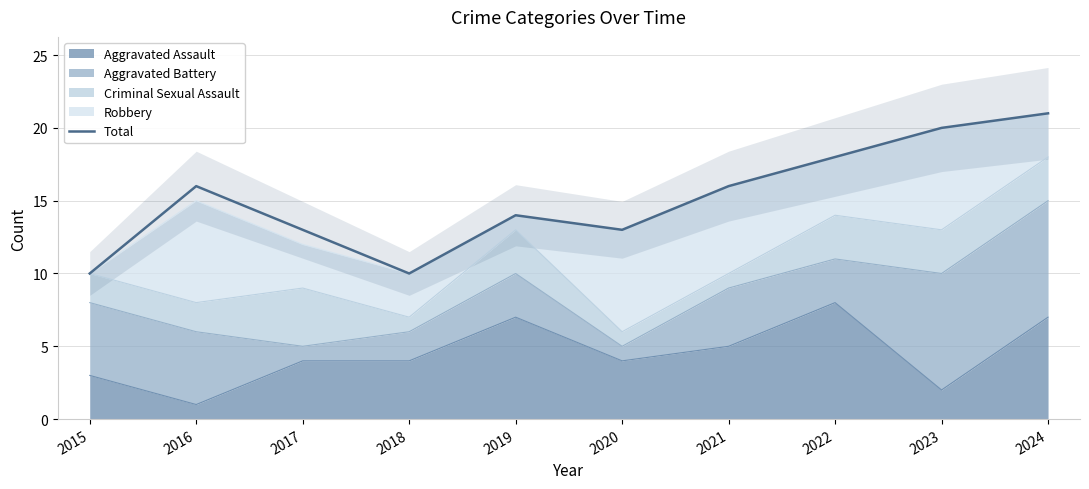

At which category does the chart reach its minimum across all series?

2015